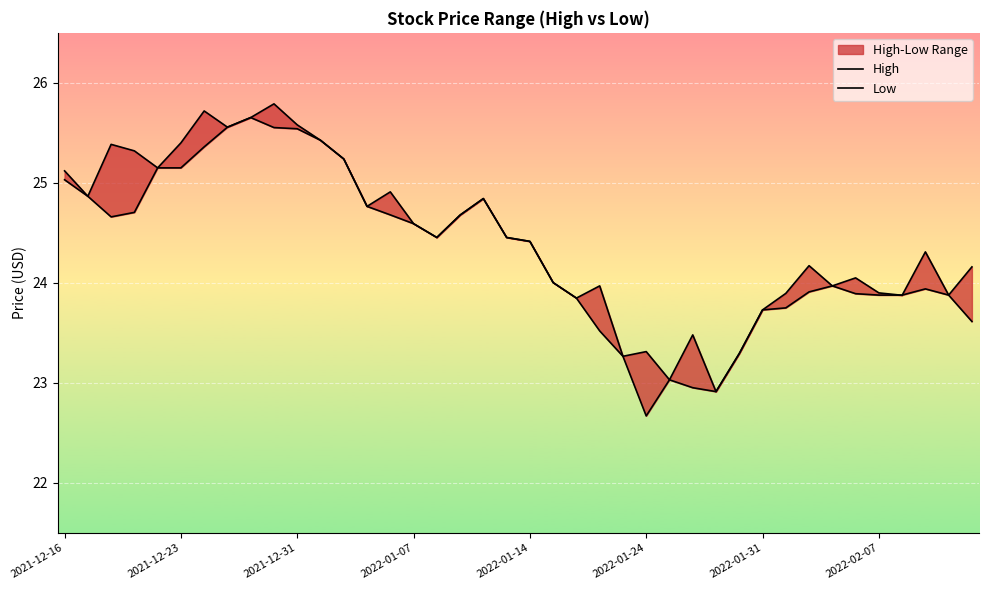

How many interior local peaks does the Low series have?

5